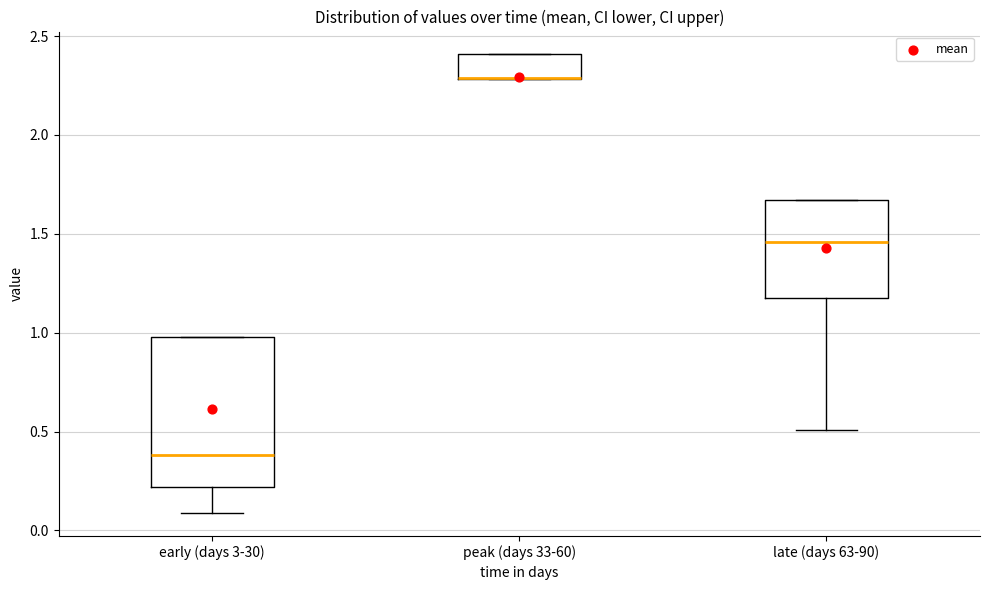

Reading left to right, transcribe this box plot: for each box, give where its median line is, the range the box spans, and where its two whiskers end, as read against the y-axis. The values are not printed on the chart, so give them approximately, as read against the axis.

early (days 3-30): median 0.40, box 0.20 to 1.00, whiskers 0.10 to 1.00
peak (days 33-60): median 2.30 (drawn on the box's lower edge), box 2.30 to 2.40, whiskers 2.30 to 2.40
late (days 63-90): median 1.45, box 1.15 to 1.65, whiskers 0.50 to 1.65